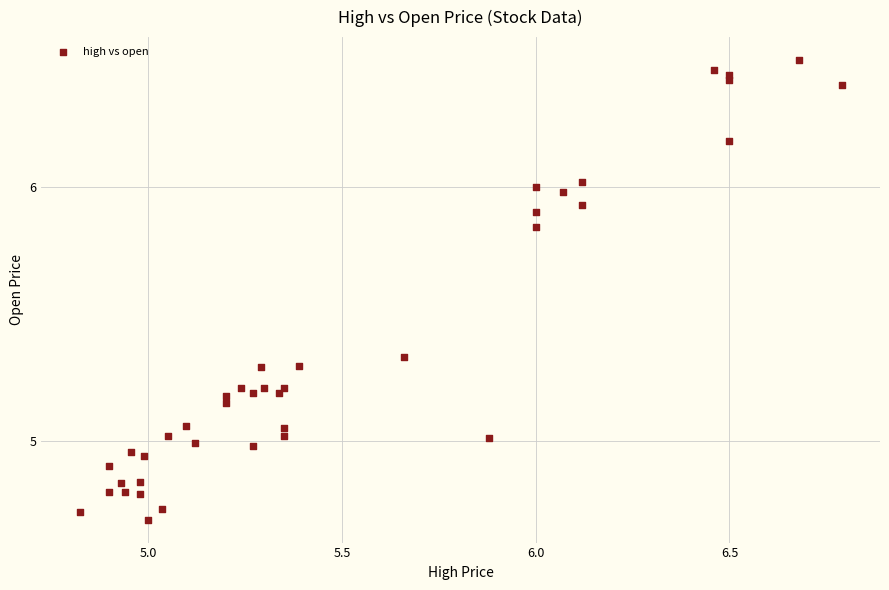

What is the range of X values (max minus min)?

2.0